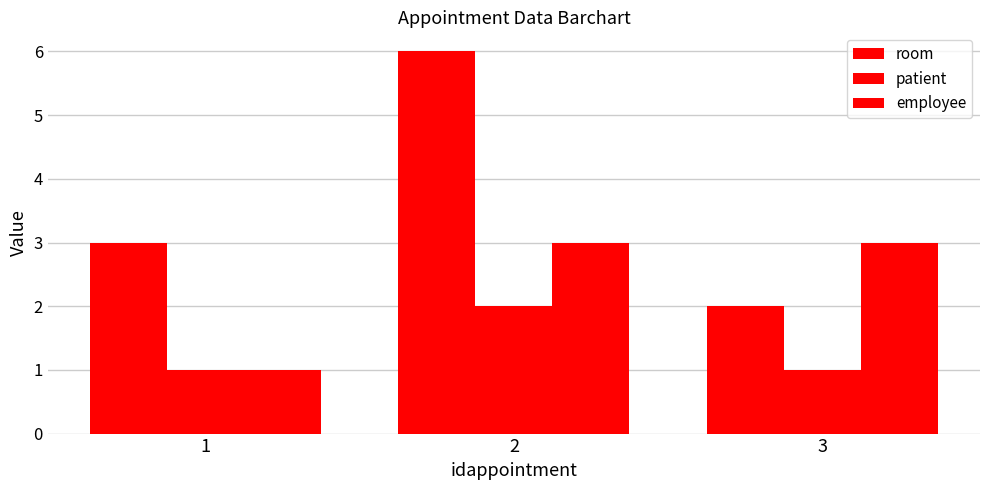

Between 1 and 2, which series saw the biggest shift?

room